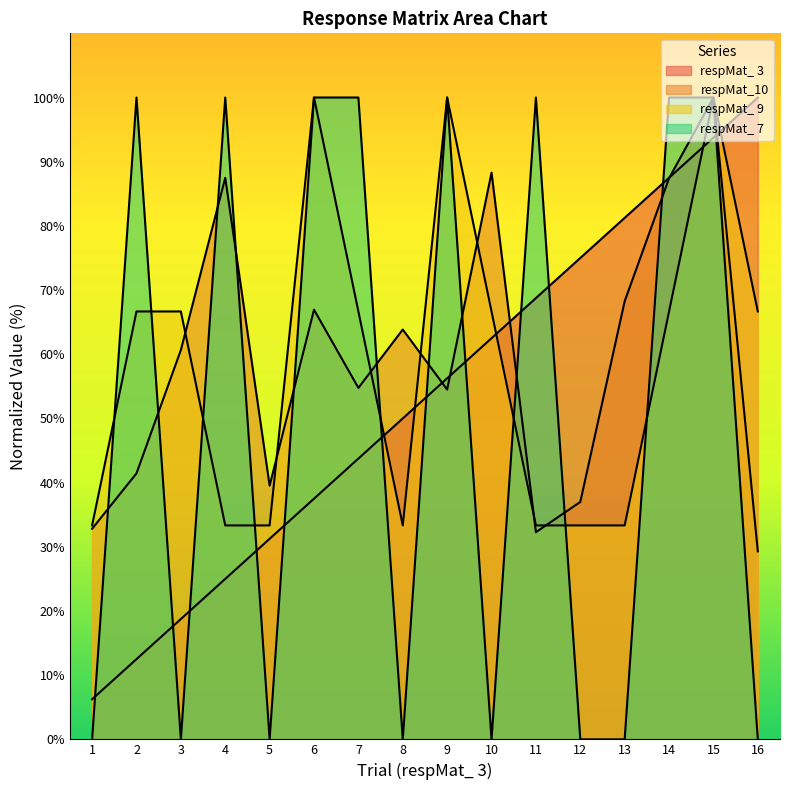

At 15, list the series in order from largest to smallest.

respMat_10, respMat_ 9, respMat_ 7, respMat_ 3